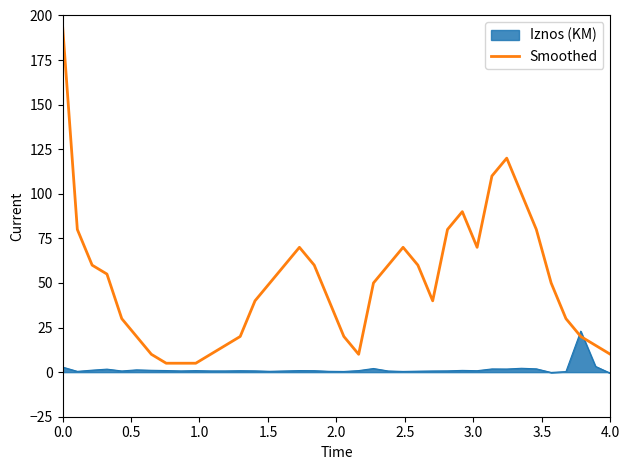

What is the difference between the maximum and minimum values in the Smoothed series?

189.7